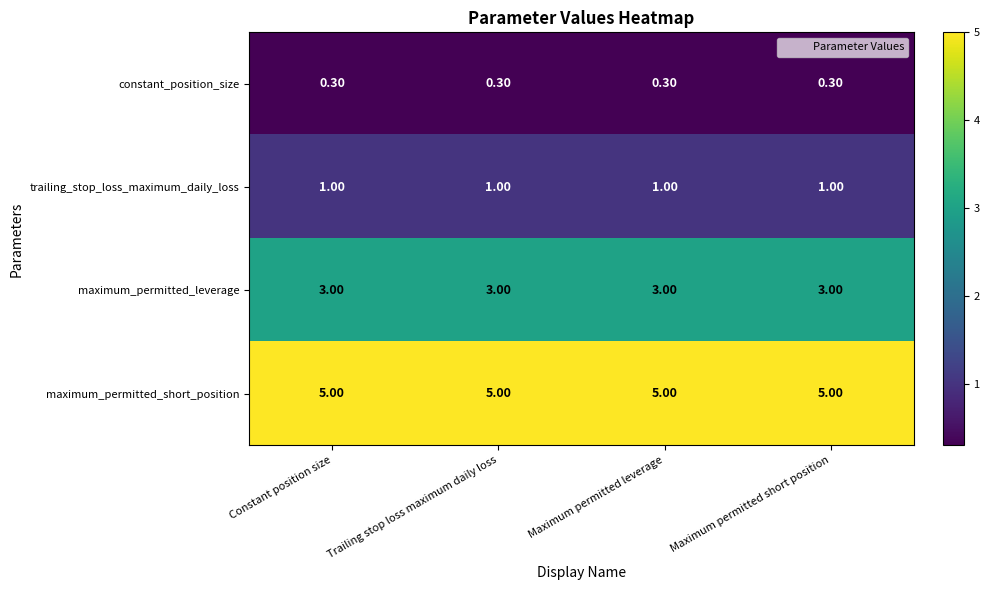

Which series has the largest total across all categories?

maximum_permitted_short_position